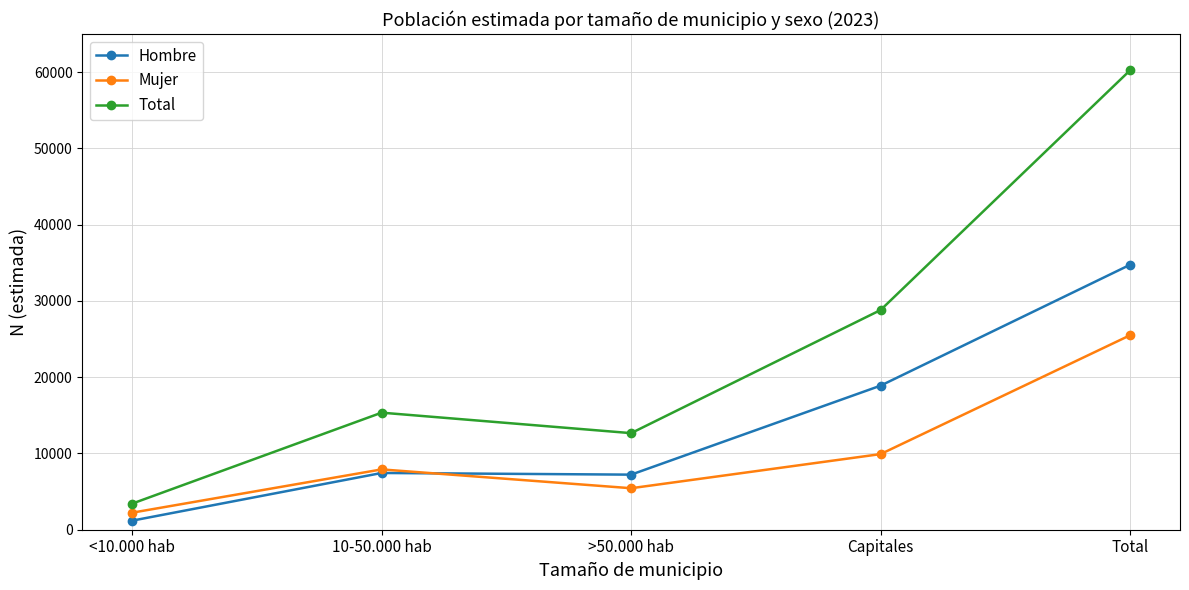

Is this an area chart (filled region under the line)?

No